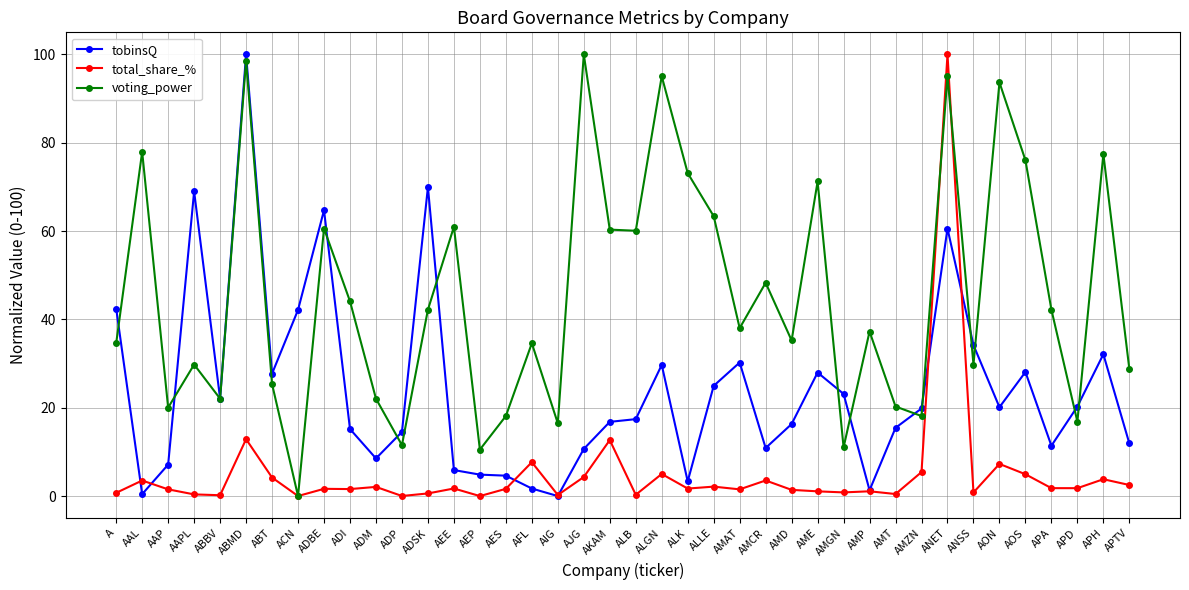

What is the label of the 8th point from the left?

ACN